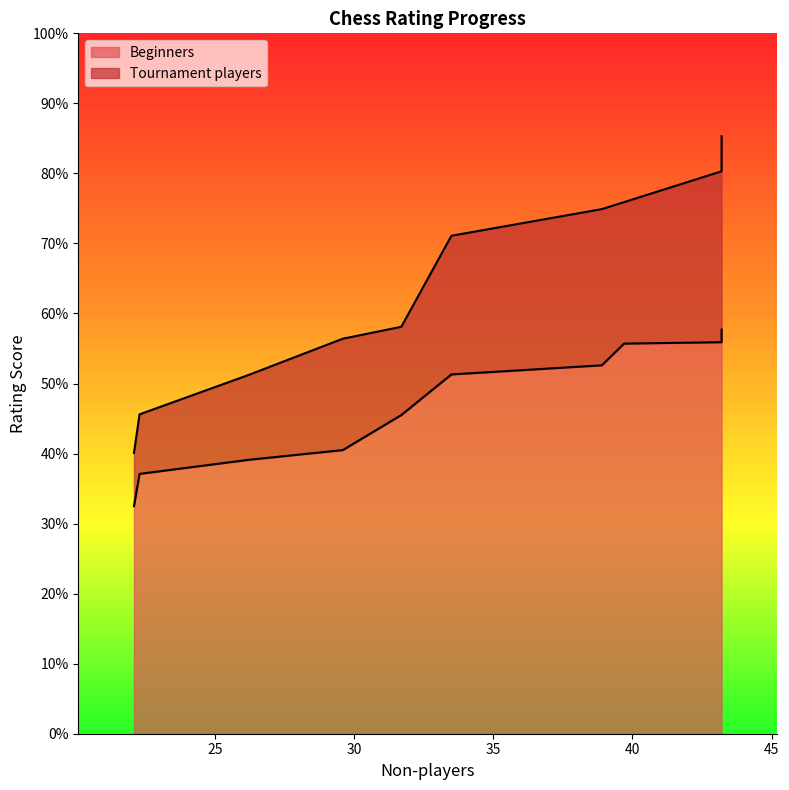

Reading right to left, what are all the values shown in this chart?

Beginners: 57.7	55.9	55.7	52.6	51.3	45.5	40.5	39.1	37.1	32.5
Tournament players: 85.3	80.3	75.9	74.9	71.1	58.1	56.4	51.2	45.6	40.1